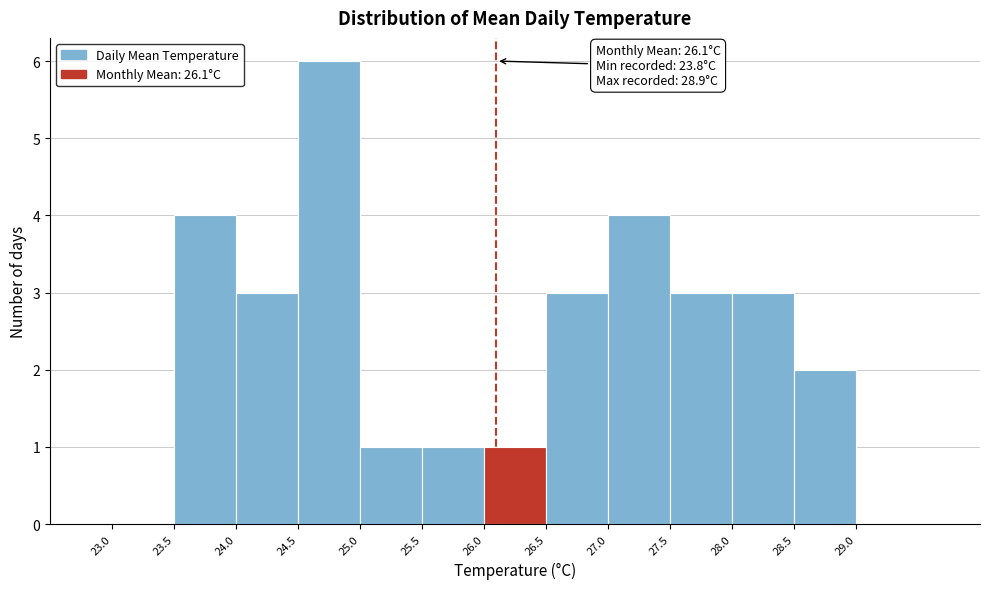

Over which range of the x-axis is the bar tallest?

24.5 to 25.0